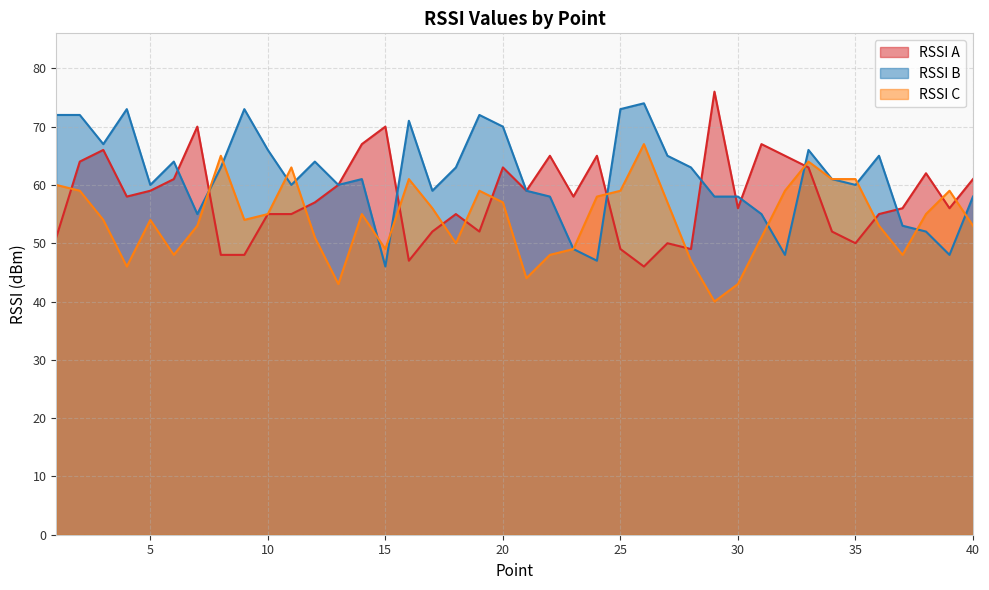

What is the total value across all series at 23?

156